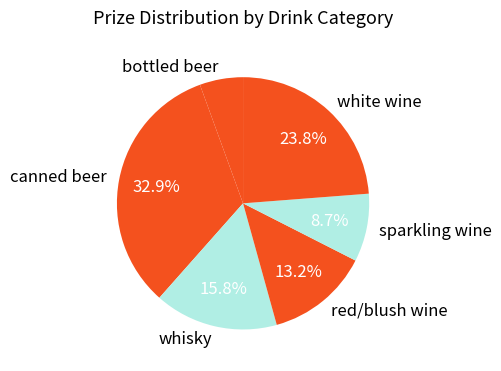

Is the sum of whisky and red/blush wine greater than half?

No